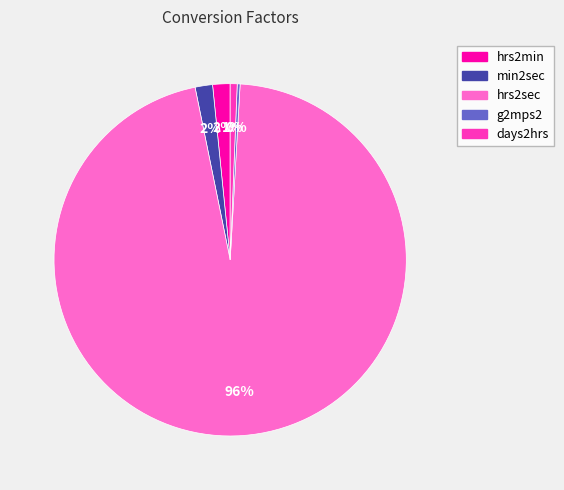

Which category has the biggest portion of the pie?

hrs2sec